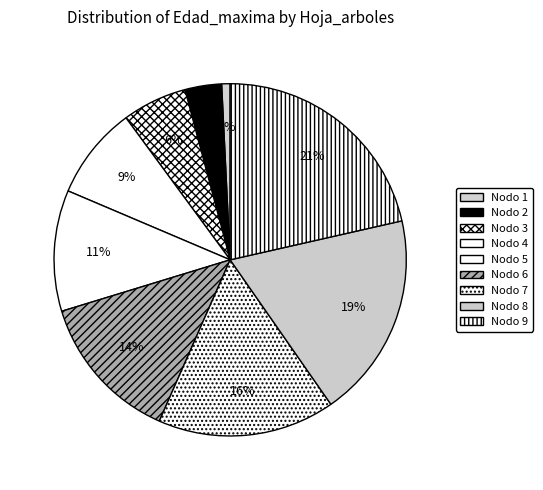

Count the number of slices in the pie.

9